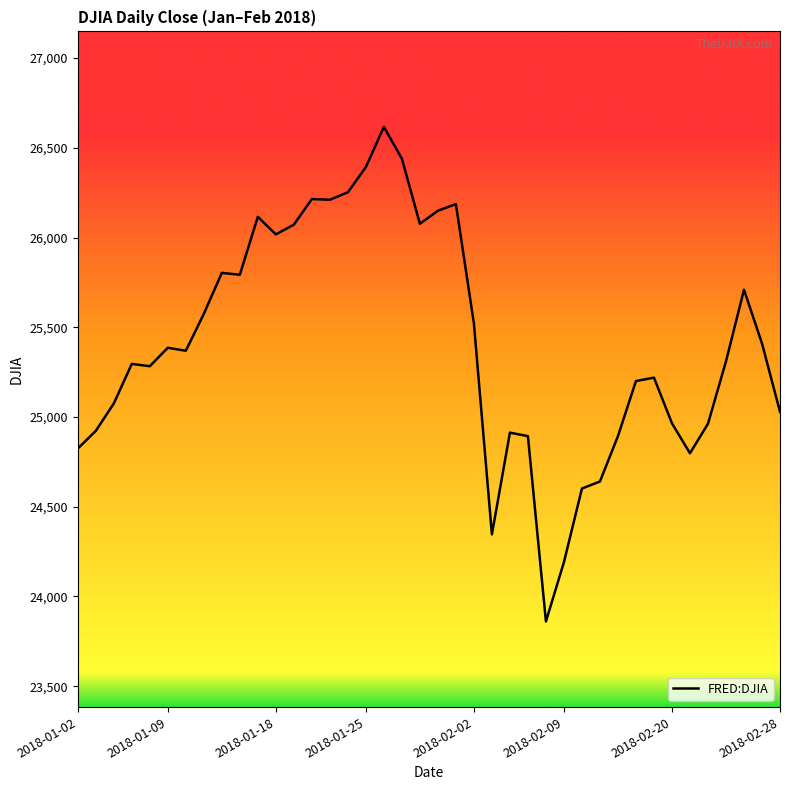

Does the chart have visible grid lines?

No